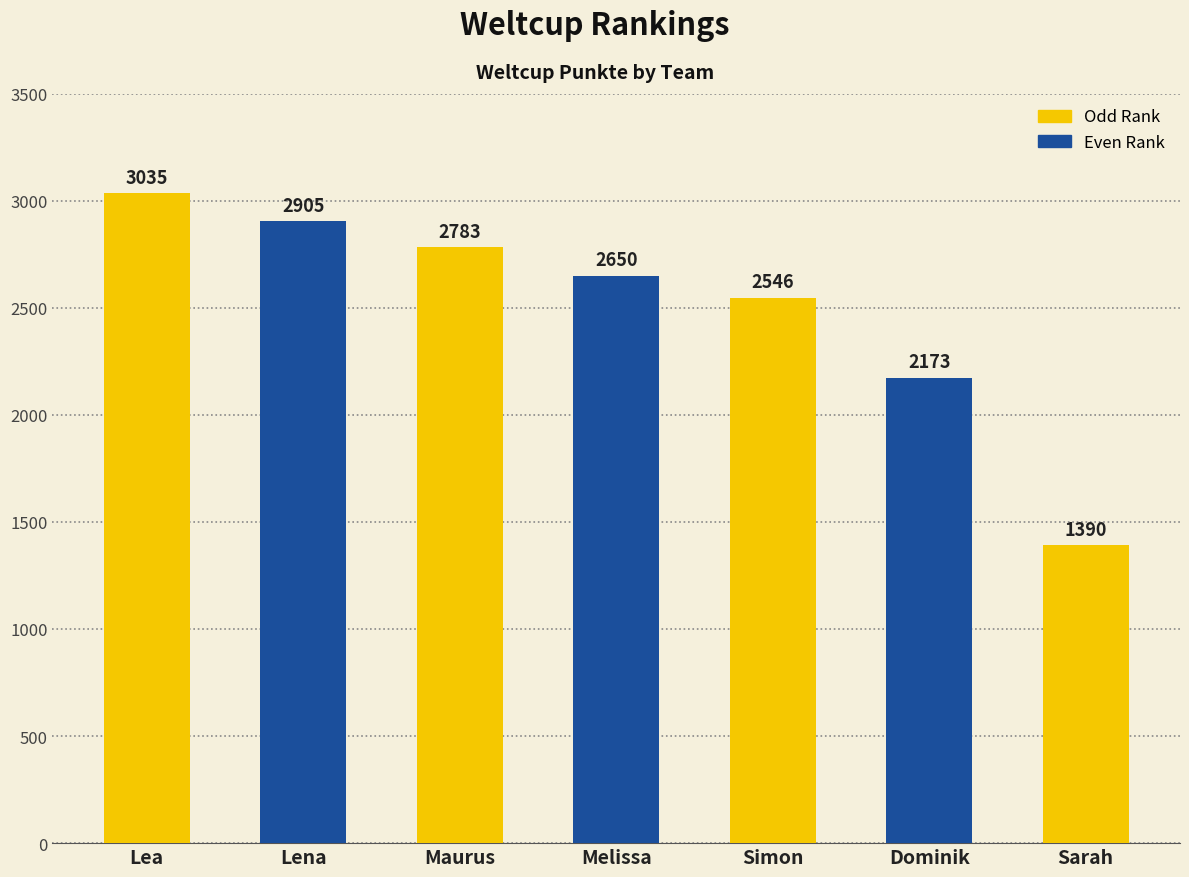

Which has a higher value, Lena or Sarah?

Lena